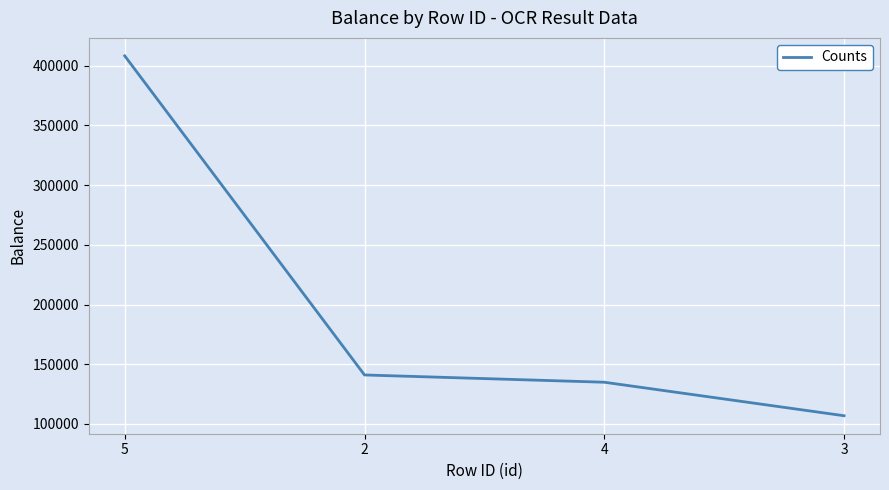

What is the approximate value at 2, to the nearest 10?

141000